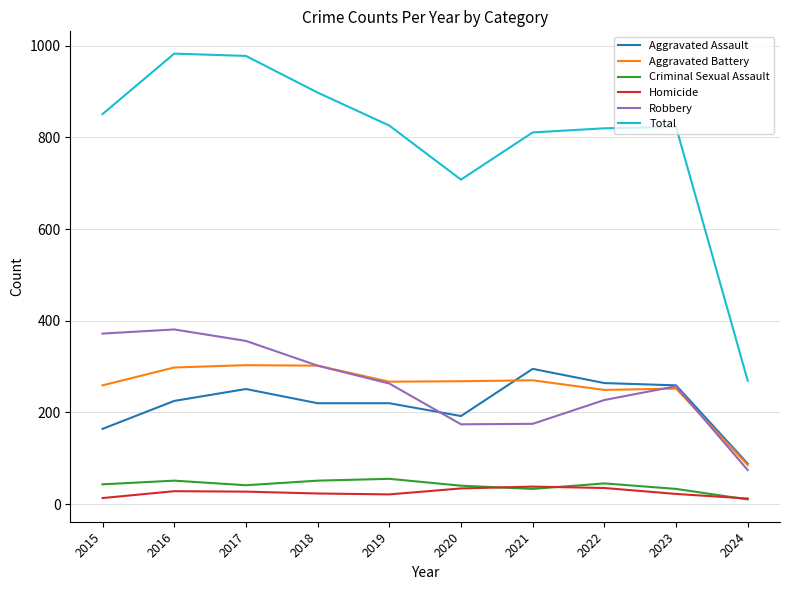

What is the difference between the highest and lowest values at 2024?

259